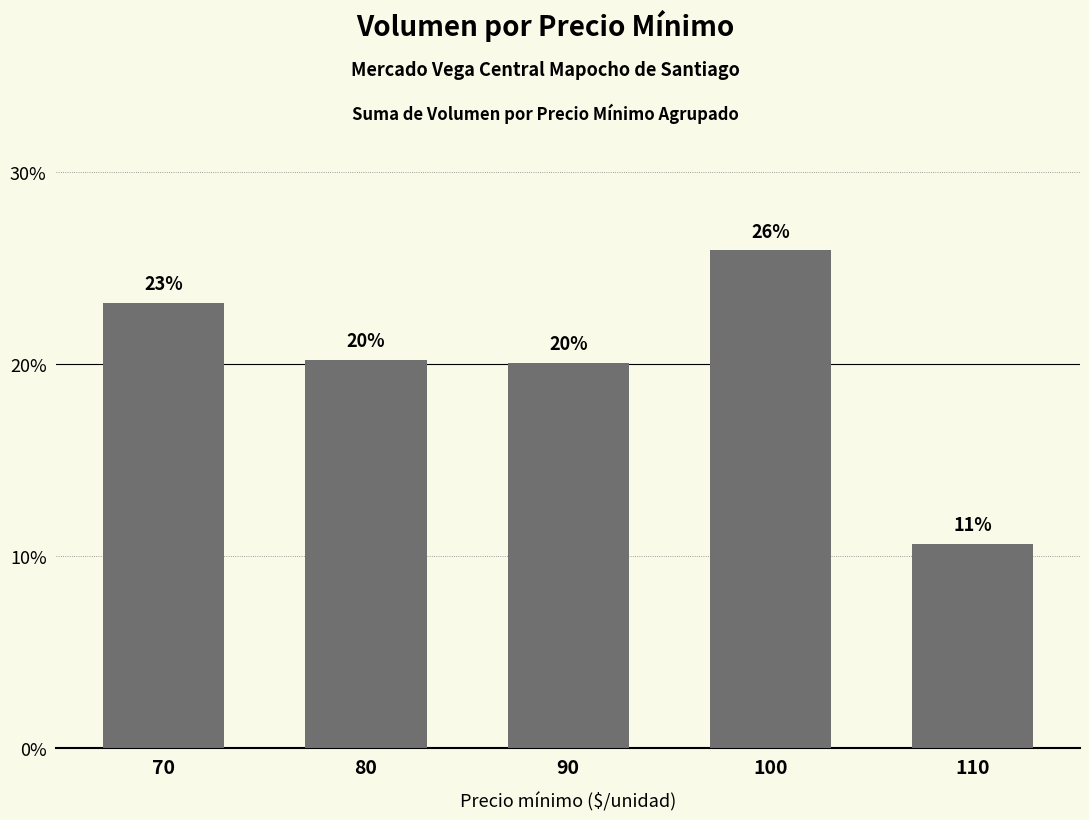

Reading left to right, extract all data points from this chart.

0.2	0.2	0.2	0.3	0.1